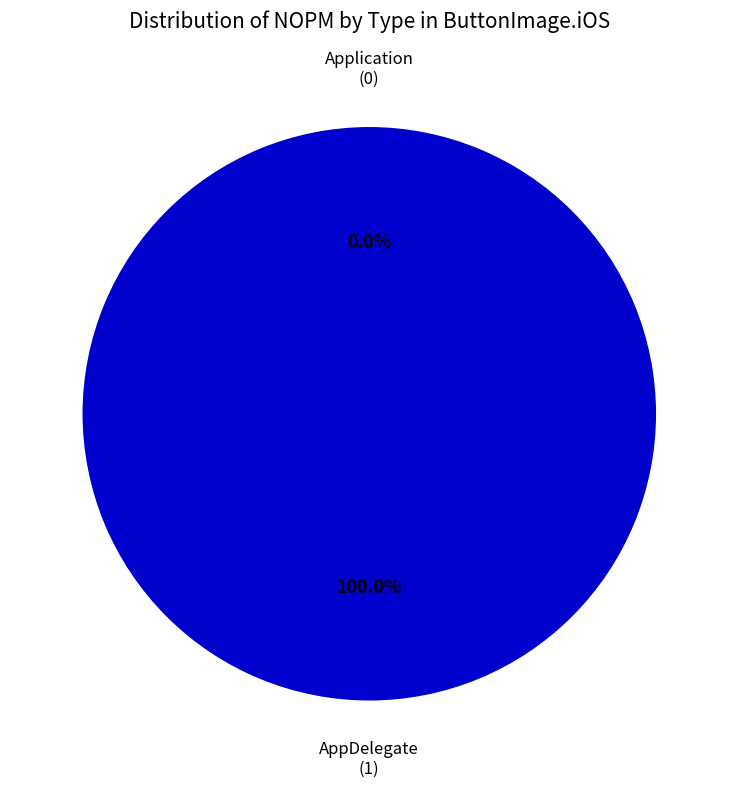

True or false: AppDelegate accounts for 100% of the total.

True